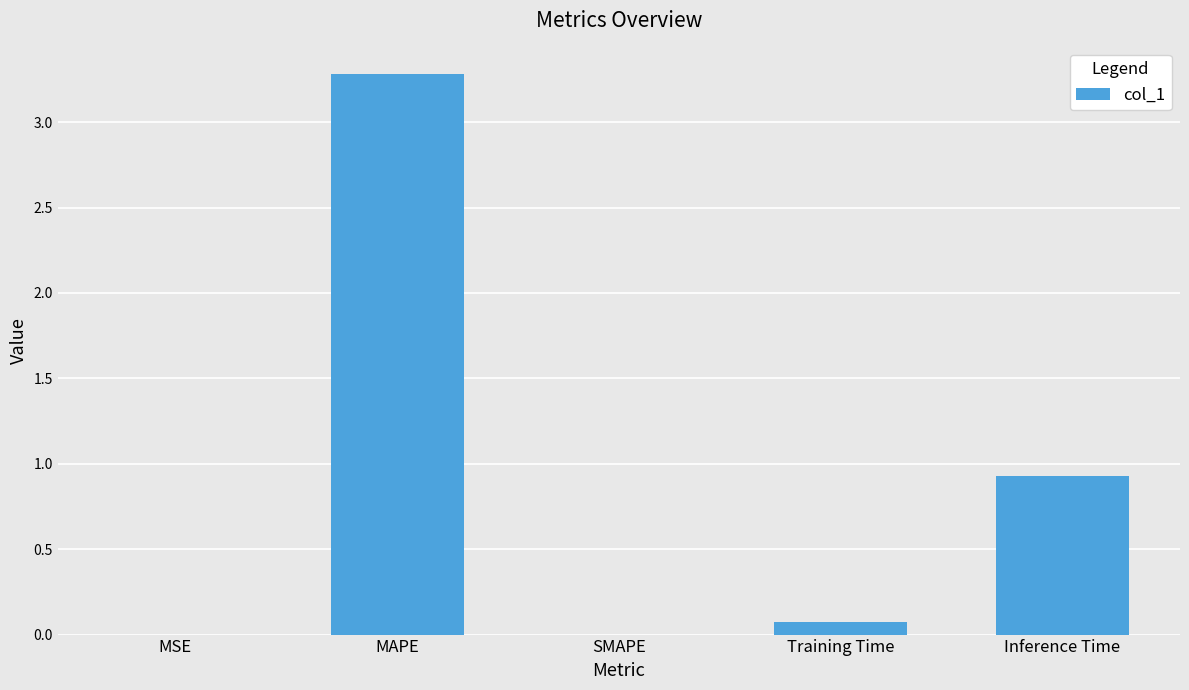

What is the maximum value shown in the chart?

3.3